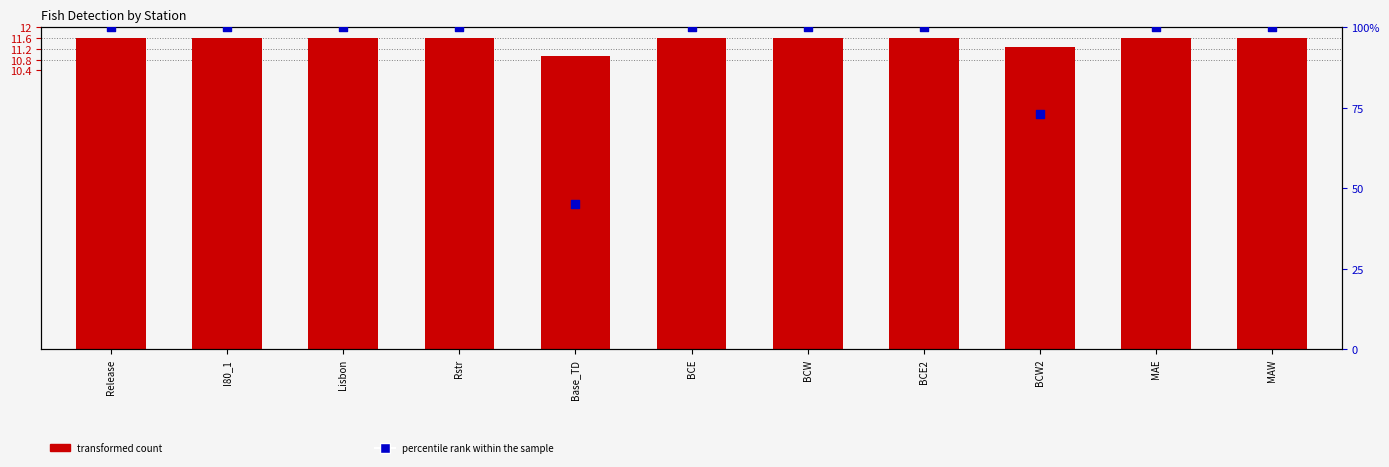

Which series contains the lowest Y value?

transformed count